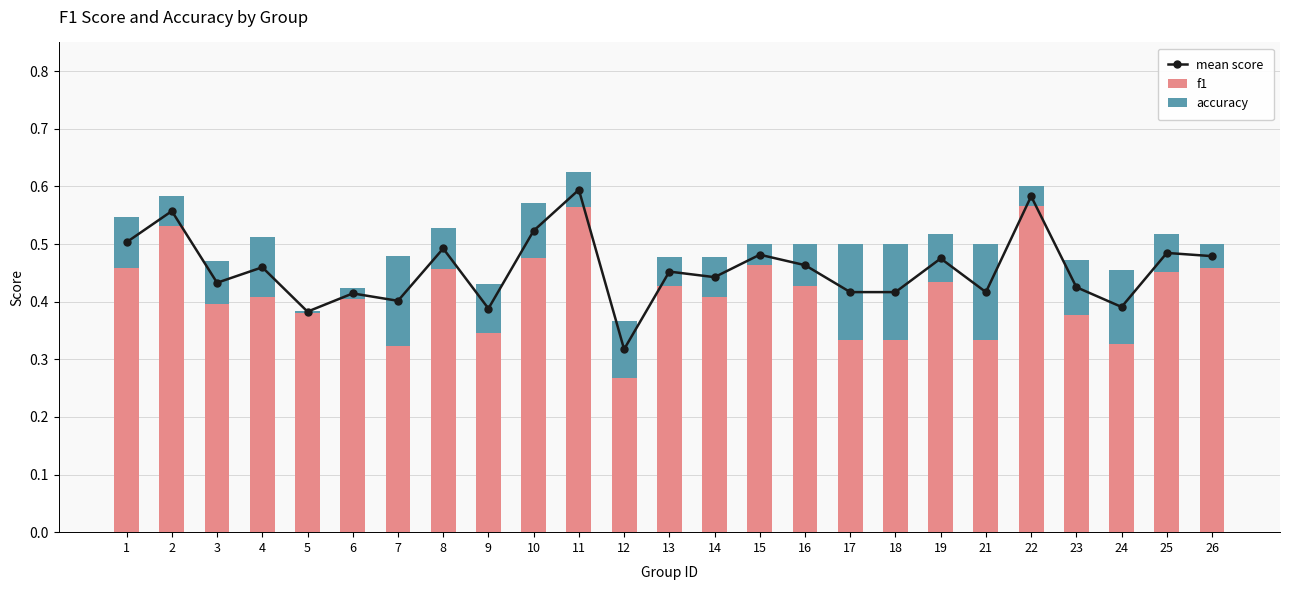

List the labels in order of mean score value, smallest first.

12, 5, 9, 24, 7, 6, 17, 18, 21, 23, 3, 14, 13, 4, 16, 19, 26, 15, 25, 8, 1, 10, 2, 22, 11